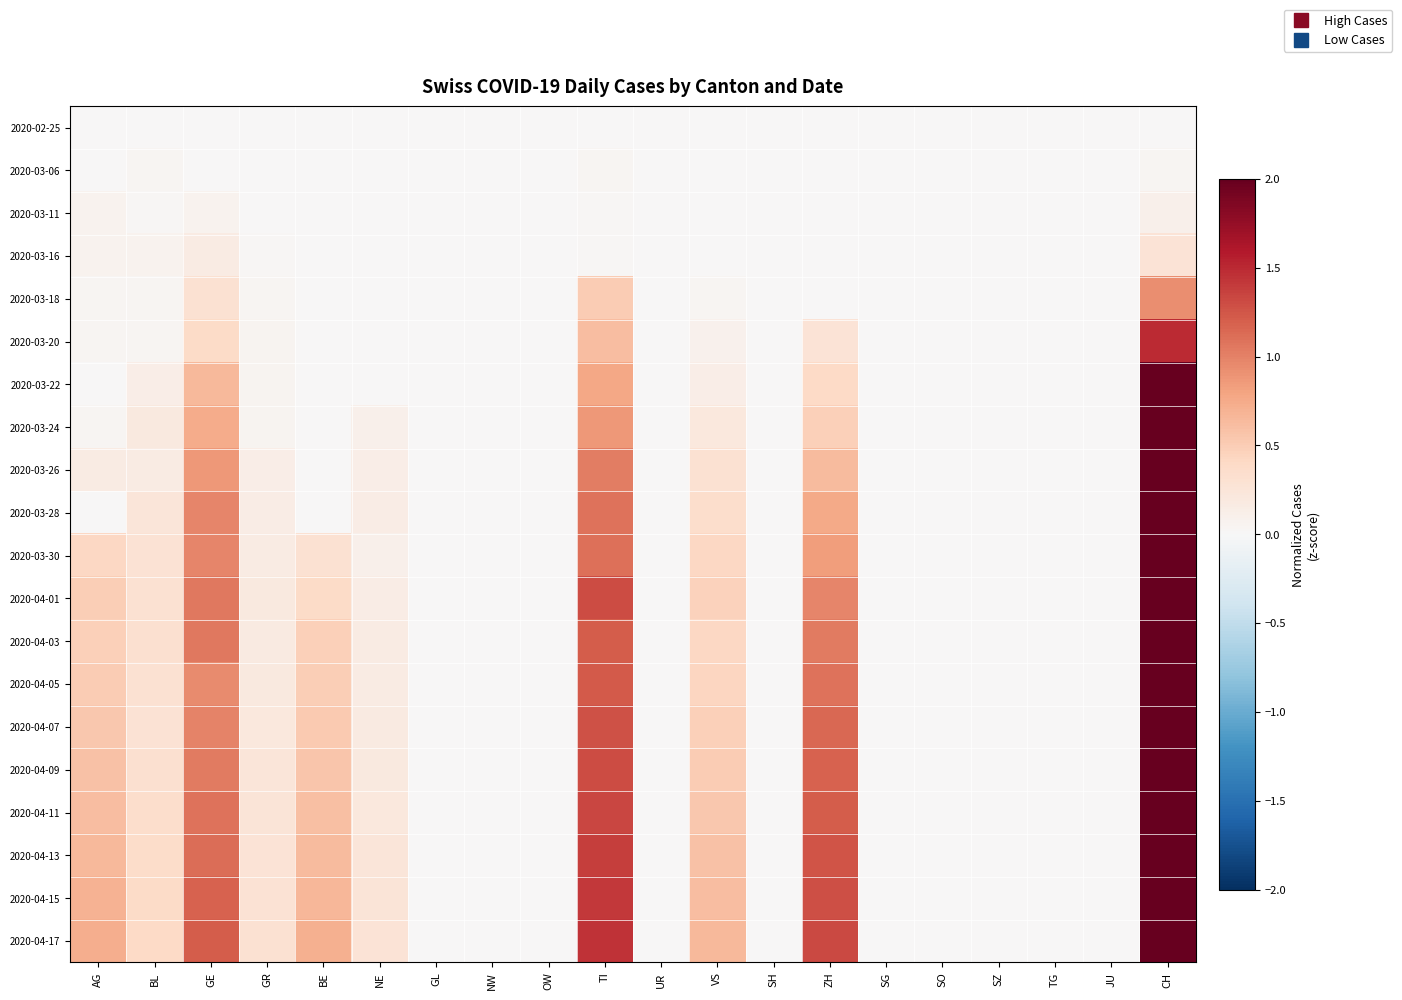

Reading left to right, what are all the values shown in this chart?

2020-02-25: AG=0.0	BL=0.0	GE=0.0	GR=0.0	BE=0.0	NE=0.0	GL=0.0	NW=0.0	OW=0.0	TI=0.0	UR=0.0	VS=0.0	SH=0.0	ZH=0.0	SG=0.0	SO=0.0	SZ=0.0	TG=0.0	JU=0.0	CH=0.0
2020-03-06: AG=0.0	BL=0.0	GE=0.0	GR=0.0	BE=0.0	NE=0.0	GL=0.0	NW=0.0	OW=0.0	TI=0.0	UR=0.0	VS=0.0	SH=0.0	ZH=0.0	SG=0.0	SO=0.0	SZ=0.0	TG=0.0	JU=0.0	CH=0.0
2020-03-11: AG=0.1	BL=0.0	GE=0.1	GR=0.0	BE=0.0	NE=0.0	GL=0.0	NW=0.0	OW=0.0	TI=0.0	UR=0.0	VS=0.0	SH=0.0	ZH=0.0	SG=0.0	SO=0.0	SZ=0.0	TG=0.0	JU=0.0	CH=0.1
2020-03-16: AG=0.1	BL=0.1	GE=0.2	GR=0.0	BE=0.0	NE=0.0	GL=0.0	NW=0.0	OW=0.0	TI=0.0	UR=0.0	VS=0.0	SH=0.0	ZH=0.0	SG=0.0	SO=0.0	SZ=0.0	TG=0.0	JU=0.0	CH=0.3
2020-03-18: AG=0.0	BL=0.0	GE=0.3	GR=0.0	BE=0.0	NE=0.0	GL=0.0	NW=0.0	OW=0.0	TI=0.5	UR=0.0	VS=0.0	SH=0.0	ZH=0.0	SG=0.0	SO=0.0	SZ=0.0	TG=0.0	JU=0.0	CH=0.9
2020-03-20: AG=0.0	BL=0.0	GE=0.4	GR=0.1	BE=0.0	NE=0.0	GL=0.0	NW=0.0	OW=0.0	TI=0.6	UR=0.0	VS=0.1	SH=0.0	ZH=0.3	SG=0.0	SO=0.0	SZ=0.0	TG=0.0	JU=0.0	CH=1.5
2020-03-22: AG=0.0	BL=0.1	GE=0.7	GR=0.1	BE=0.0	NE=0.0	GL=0.0	NW=0.0	OW=0.0	TI=0.8	UR=0.0	VS=0.1	SH=0.0	ZH=0.4	SG=0.0	SO=0.0	SZ=0.0	TG=0.0	JU=0.0	CH=2.2
2020-03-24: AG=0.0	BL=0.2	GE=0.7	GR=0.1	BE=0.0	NE=0.1	GL=0.0	NW=0.0	OW=0.0	TI=0.9	UR=0.0	VS=0.2	SH=0.0	ZH=0.5	SG=0.0	SO=0.0	SZ=0.0	TG=0.0	JU=0.0	CH=2.7
2020-03-26: AG=0.2	BL=0.2	GE=0.9	GR=0.1	BE=0.0	NE=0.1	GL=0.0	NW=0.0	OW=0.0	TI=1.0	UR=0.0	VS=0.3	SH=0.0	ZH=0.6	SG=0.0	SO=0.0	SZ=0.0	TG=0.0	JU=0.0	CH=3.4
2020-03-28: AG=0.0	BL=0.2	GE=1.0	GR=0.1	BE=0.0	NE=0.1	GL=0.0	NW=0.0	OW=0.0	TI=1.1	UR=0.0	VS=0.3	SH=0.0	ZH=0.8	SG=0.0	SO=0.0	SZ=0.0	TG=0.0	JU=0.0	CH=3.9
2020-03-30: AG=0.4	BL=0.3	GE=1.0	GR=0.2	BE=0.3	NE=0.1	GL=0.0	NW=0.0	OW=0.0	TI=1.1	UR=0.0	VS=0.4	SH=0.0	ZH=0.8	SG=0.0	SO=0.0	SZ=0.0	TG=0.0	JU=0.0	CH=4.6
2020-04-01: AG=0.5	BL=0.3	GE=1.1	GR=0.2	BE=0.4	NE=0.1	GL=0.0	NW=0.0	OW=0.0	TI=1.3	UR=0.0	VS=0.5	SH=0.0	ZH=1.0	SG=0.0	SO=0.0	SZ=0.0	TG=0.0	JU=0.0	CH=5.3
2020-04-03: AG=0.5	BL=0.3	GE=1.1	GR=0.2	BE=0.5	NE=0.2	GL=0.0	NW=0.0	OW=0.0	TI=1.2	UR=0.0	VS=0.4	SH=0.0	ZH=1.0	SG=0.0	SO=0.0	SZ=0.0	TG=0.0	JU=0.0	CH=5.3
2020-04-05: AG=0.5	BL=0.3	GE=0.9	GR=0.2	BE=0.5	NE=0.2	GL=0.0	NW=0.0	OW=0.0	TI=1.2	UR=0.0	VS=0.4	SH=0.0	ZH=1.1	SG=0.0	SO=0.0	SZ=0.0	TG=0.0	JU=0.0	CH=5.4
2020-04-07: AG=0.5	BL=0.3	GE=1.0	GR=0.2	BE=0.5	NE=0.2	GL=0.0	NW=0.0	OW=0.0	TI=1.3	UR=0.0	VS=0.5	SH=0.0	ZH=1.1	SG=0.0	SO=0.0	SZ=0.0	TG=0.0	JU=0.0	CH=5.6
2020-04-09: AG=0.6	BL=0.3	GE=1.0	GR=0.2	BE=0.6	NE=0.2	GL=0.0	NW=0.0	OW=0.0	TI=1.3	UR=0.0	VS=0.5	SH=0.0	ZH=1.2	SG=0.0	SO=0.0	SZ=0.0	TG=0.0	JU=0.0	CH=5.9
2020-04-11: AG=0.6	BL=0.3	GE=1.1	GR=0.3	BE=0.6	NE=0.2	GL=0.0	NW=0.0	OW=0.0	TI=1.3	UR=0.0	VS=0.5	SH=0.0	ZH=1.2	SG=0.0	SO=0.0	SZ=0.0	TG=0.0	JU=0.0	CH=6.2
2020-04-13: AG=0.7	BL=0.4	GE=1.1	GR=0.3	BE=0.6	NE=0.2	GL=0.0	NW=0.0	OW=0.0	TI=1.4	UR=0.0	VS=0.6	SH=0.0	ZH=1.3	SG=0.0	SO=0.0	SZ=0.0	TG=0.0	JU=0.0	CH=6.5
2020-04-15: AG=0.7	BL=0.4	GE=1.2	GR=0.3	BE=0.7	NE=0.3	GL=0.0	NW=0.0	OW=0.0	TI=1.4	UR=0.0	VS=0.6	SH=0.0	ZH=1.3	SG=0.0	SO=0.0	SZ=0.0	TG=0.0	JU=0.0	CH=6.8
2020-04-17: AG=0.7	BL=0.4	GE=1.2	GR=0.3	BE=0.7	NE=0.3	GL=0.0	NW=0.0	OW=0.0	TI=1.5	UR=0.0	VS=0.7	SH=0.0	ZH=1.3	SG=0.0	SO=0.0	SZ=0.0	TG=0.0	JU=0.0	CH=7.1